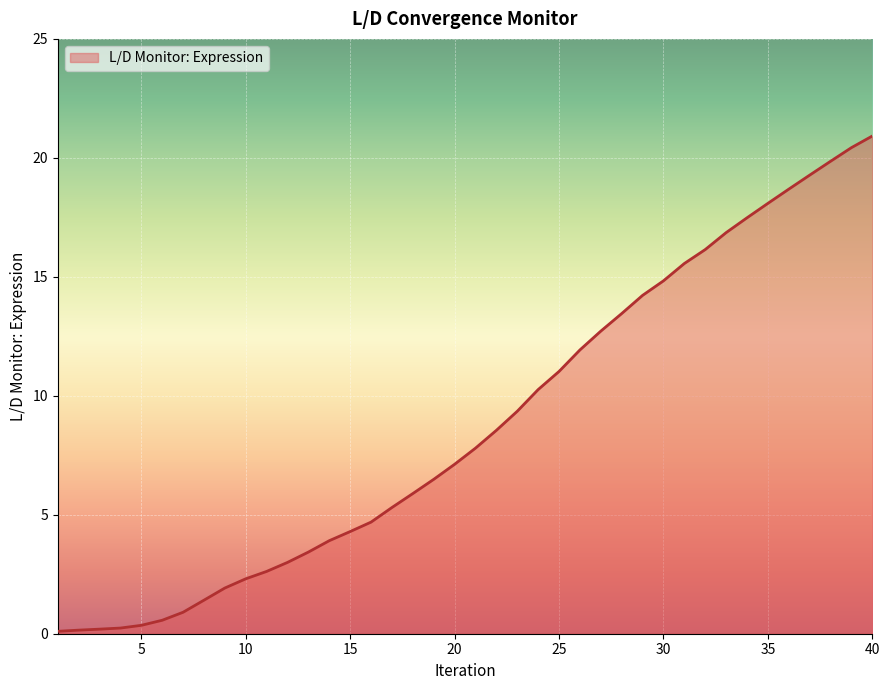

What is the maximum value shown in the chart?

20.9